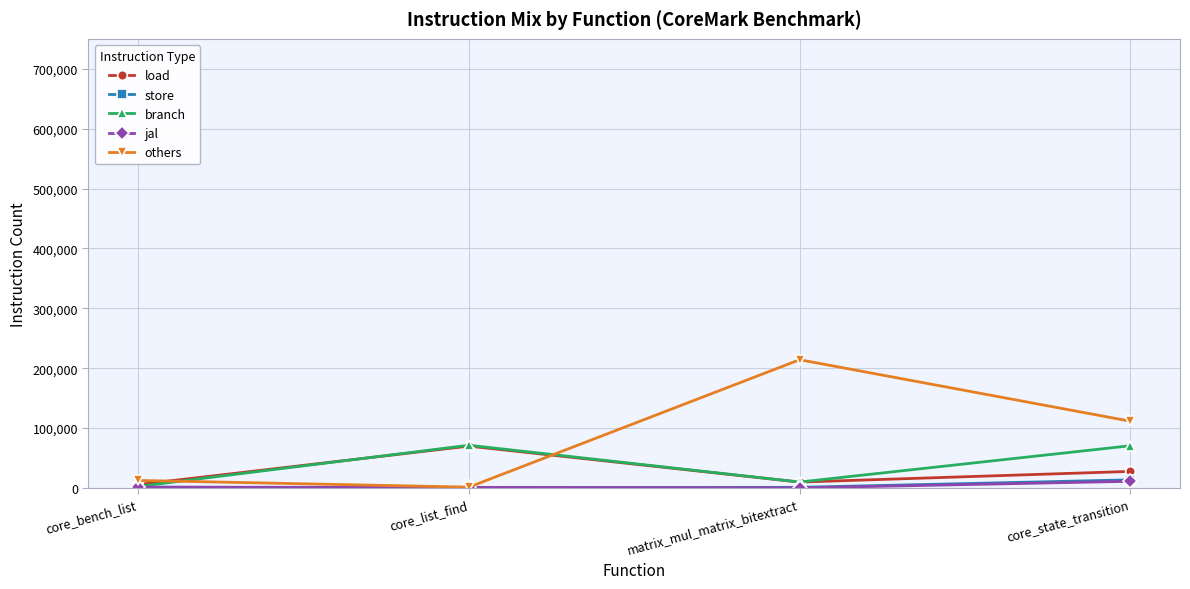

How many lines are shown in the chart?

5